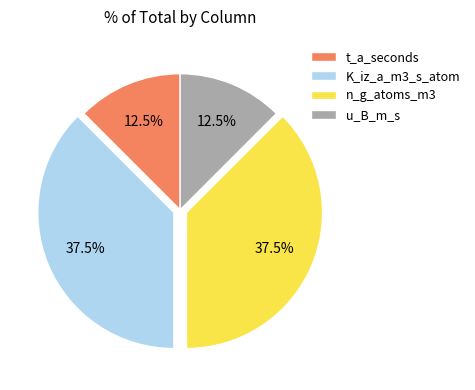

Which has a higher value, n_g_atoms_m3 or t_a_seconds?

n_g_atoms_m3